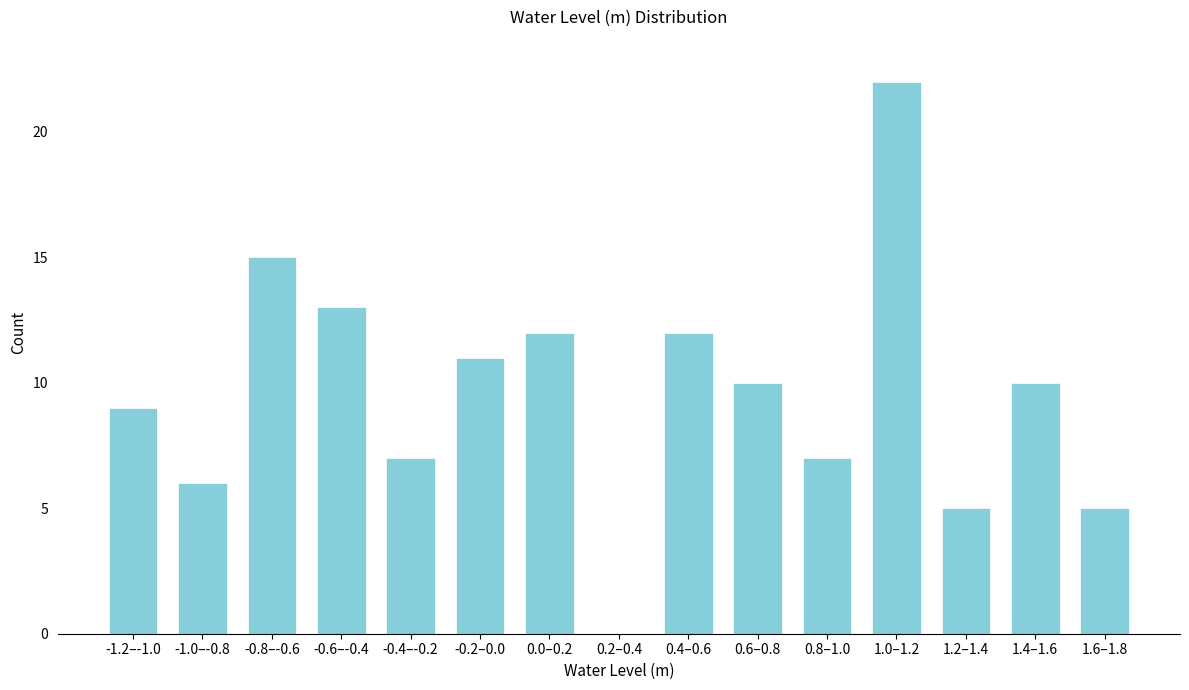

Reading left to right, transcribe all the data shown in this chart.

-1.2–-1.0=9	-1.0–-0.8=6	-0.8–-0.6=15	-0.6–-0.4=13	-0.4–-0.2=7	-0.2–0.0=11	0.0–0.2=12	0.2–0.4=0	0.4–0.6=12	0.6–0.8=10	0.8–1.0=7	1.0–1.2=22	1.2–1.4=5	1.4–1.6=10	1.6–1.8=5